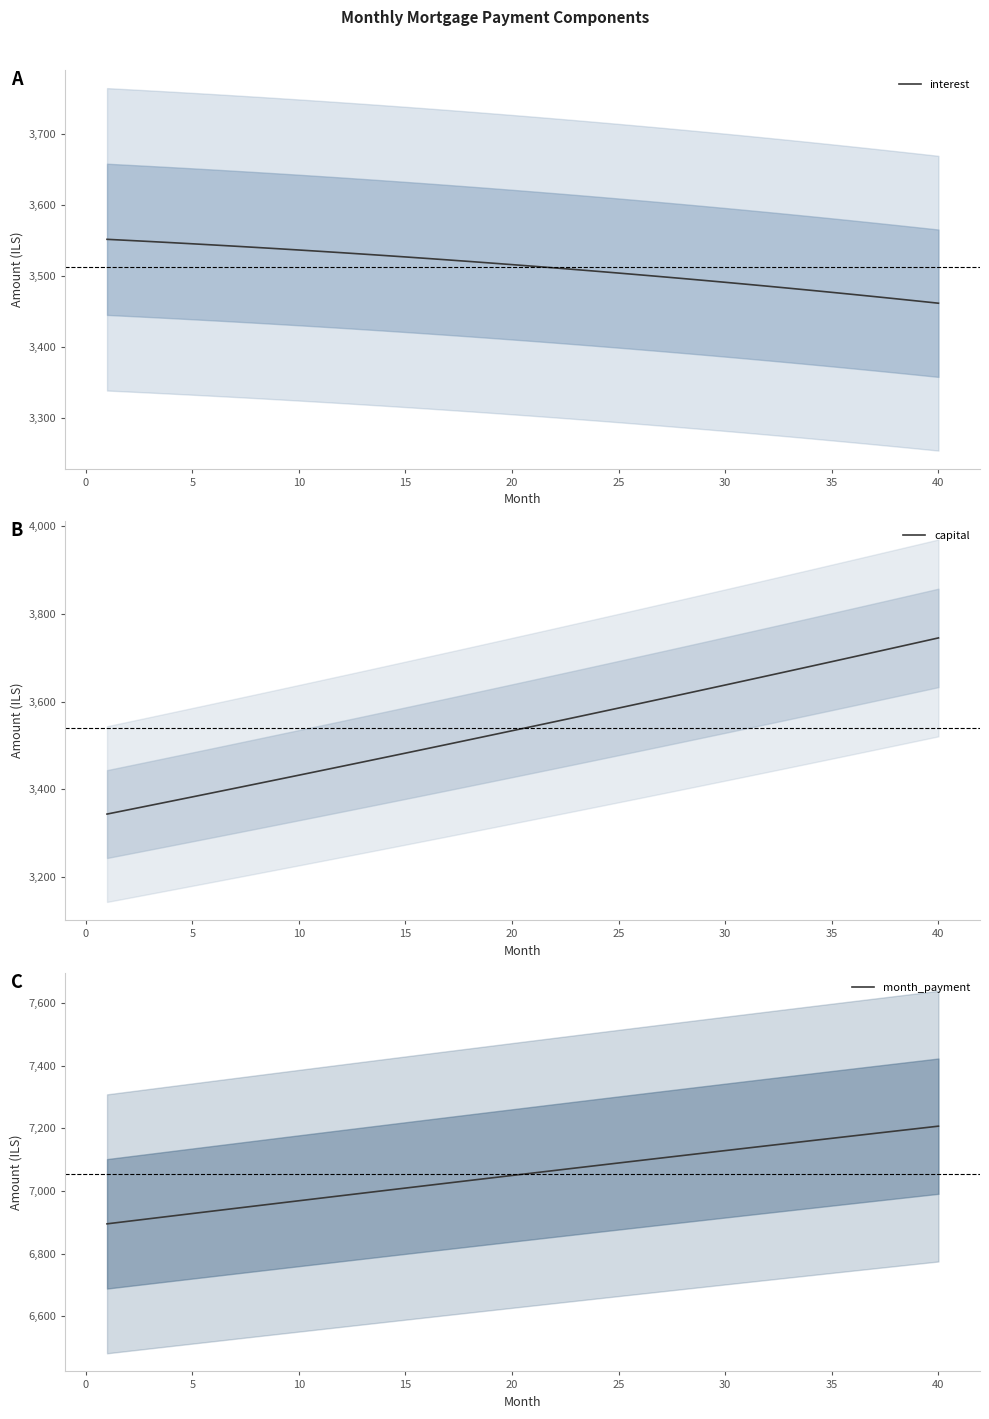

Reading left to right, transcribe all the data shown in this chart.

interest: 3552.0	3550.5	3548.9	3547.3	3545.7	3544.0	3542.3	3540.6	3538.8	3536.9	3535.1	3533.2	3531.2	3529.2	3527.2	3525.1	3523.0	3520.8	3518.6	3516.3	3514.0	3511.7	3509.3	3506.9	3504.4	3501.9	3499.4	3496.8	3494.1	3491.4	3488.7	3485.9	3483.1	3480.2	3477.3	3474.3	3471.3	3468.2	3465.1	3462.0
capital: 3343.1	3352.8	3362.6	3372.4	3382.2	3392.1	3402.0	3411.9	3421.9	3431.8	3441.9	3451.9	3462.0	3472.1	3482.2	3492.3	3502.5	3512.7	3523.0	3533.3	3543.6	3553.9	3564.3	3574.7	3585.1	3595.5	3606.0	3616.6	3627.1	3637.7	3648.3	3658.9	3669.6	3680.3	3691.0	3701.8	3712.6	3723.4	3734.3	3745.2
month_payment: 6895.1	6903.3	6911.5	6919.7	6927.9	6936.1	6944.3	6952.5	6960.6	6968.8	6976.9	6985.0	6993.2	7001.3	7009.3	7017.4	7025.5	7033.5	7041.6	7049.6	7057.6	7065.6	7073.6	7081.6	7089.5	7097.5	7105.4	7113.3	7121.2	7129.1	7137.0	7144.8	7152.7	7160.5	7168.3	7176.1	7183.9	7191.6	7199.4	7207.1